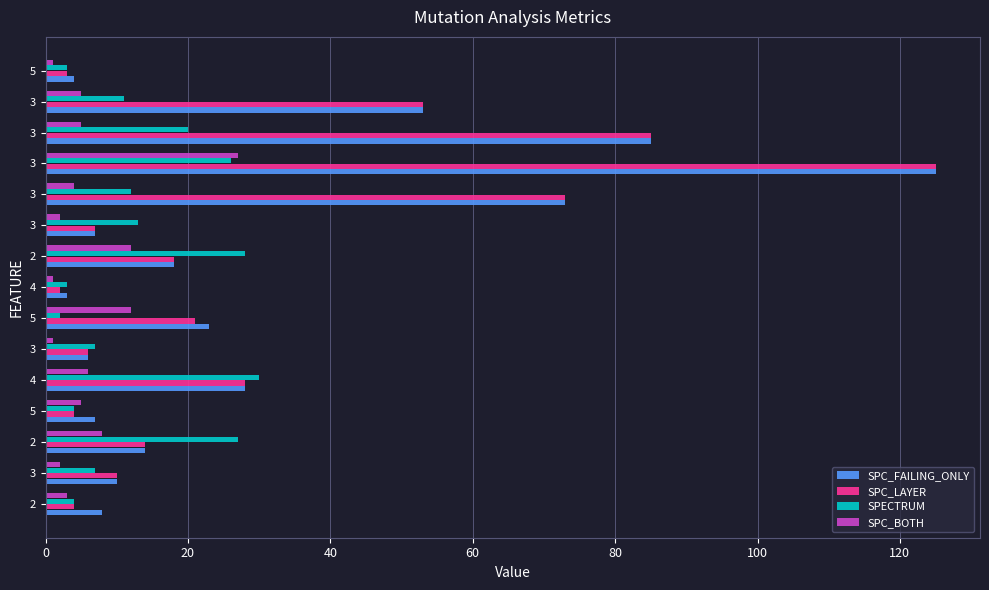

What is the difference between the maximum and minimum values in the SPECTRUM series?

28